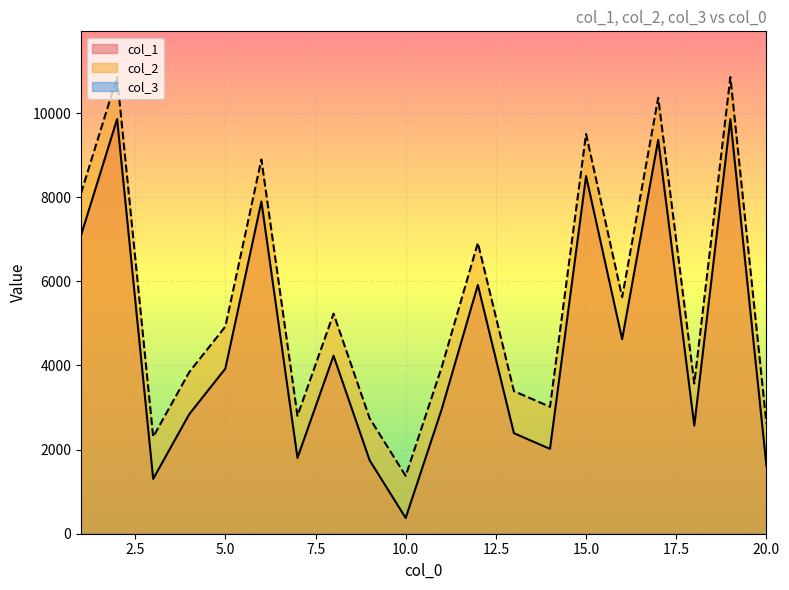

Between 11 and 18, which series saw the biggest shift?

col_1